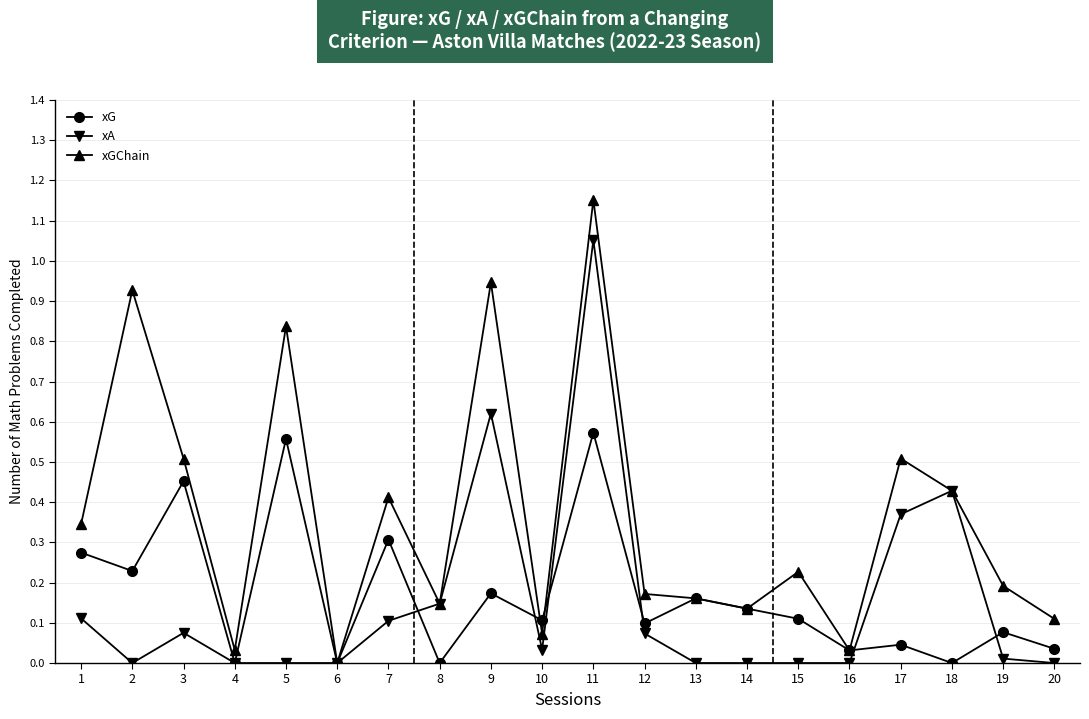

Which category has the highest value across all series?

11